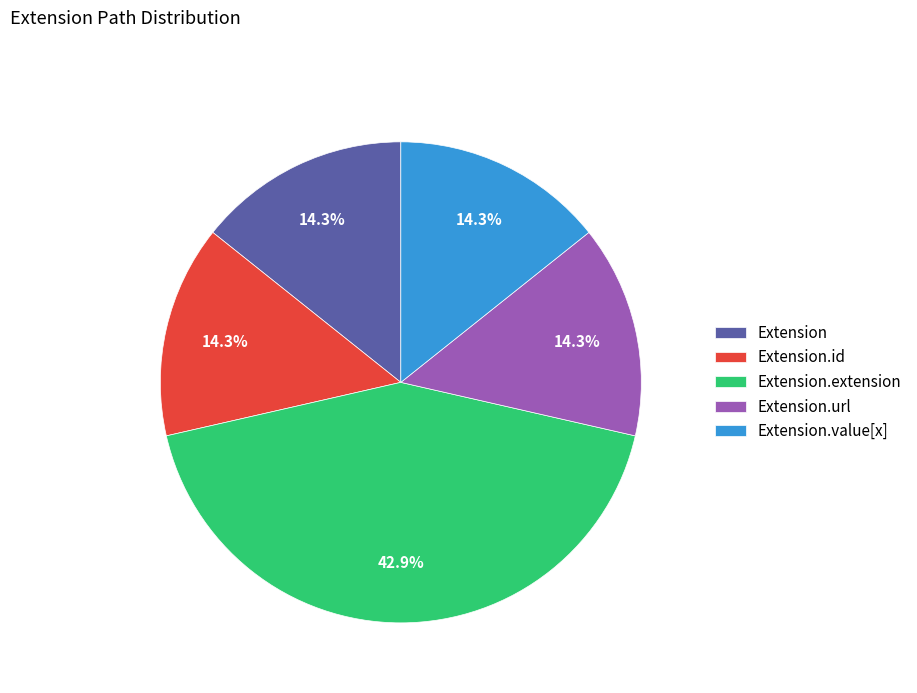

Which category has the biggest portion of the pie?

Extension.extension